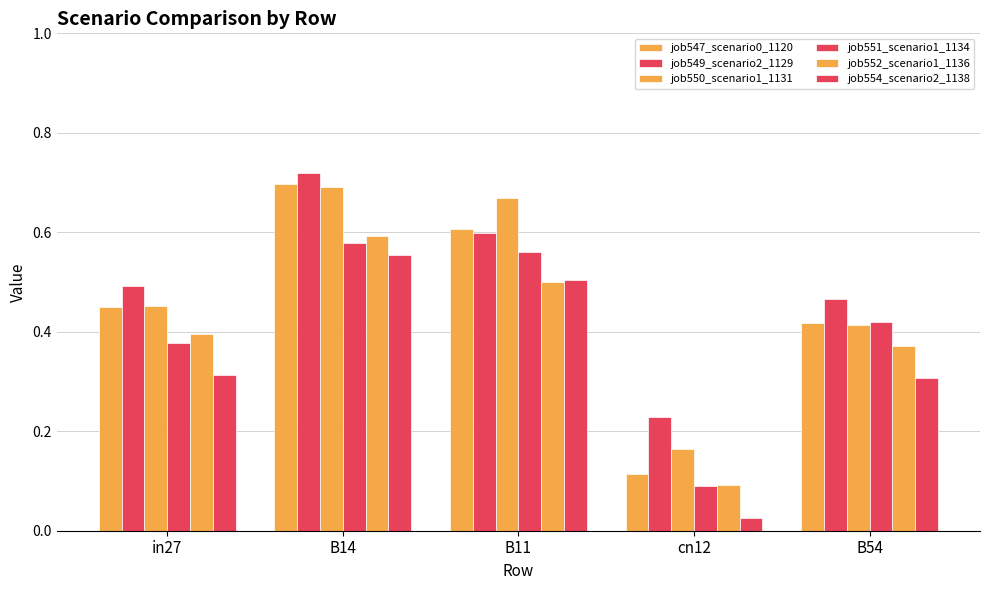

What value does the job554_scenario2_1138 series have at B14?

0.6